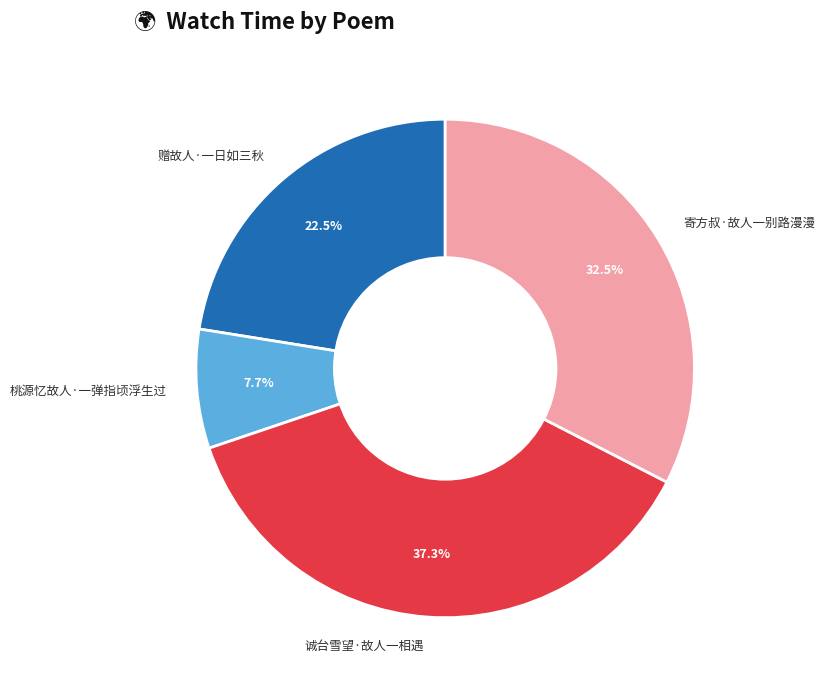

True or false: 桃源忆故人·一弹指顷浮生过 accounts for 8% of the total.

True